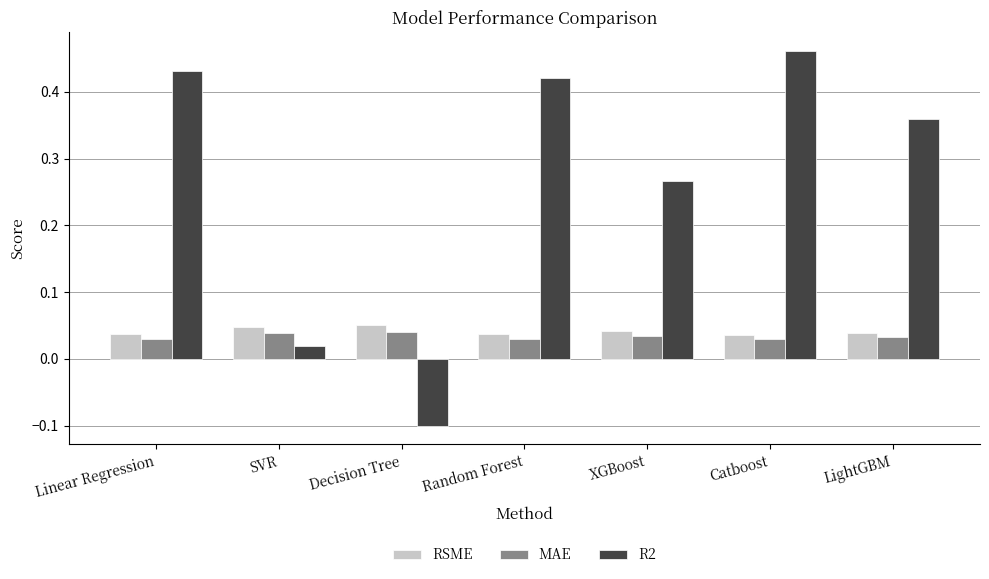

Which series changed the most between Linear Regression and Decision Tree?

R2